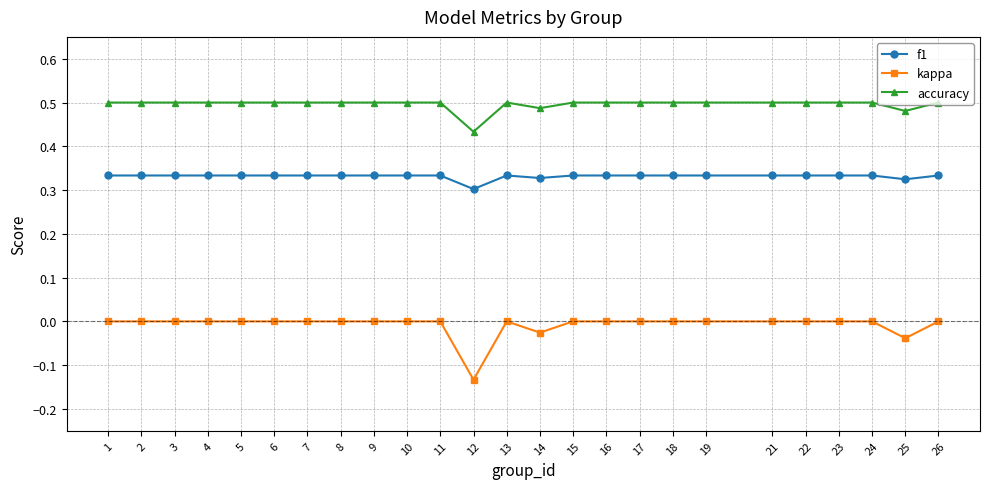

Which series has the widest spread of values?

kappa